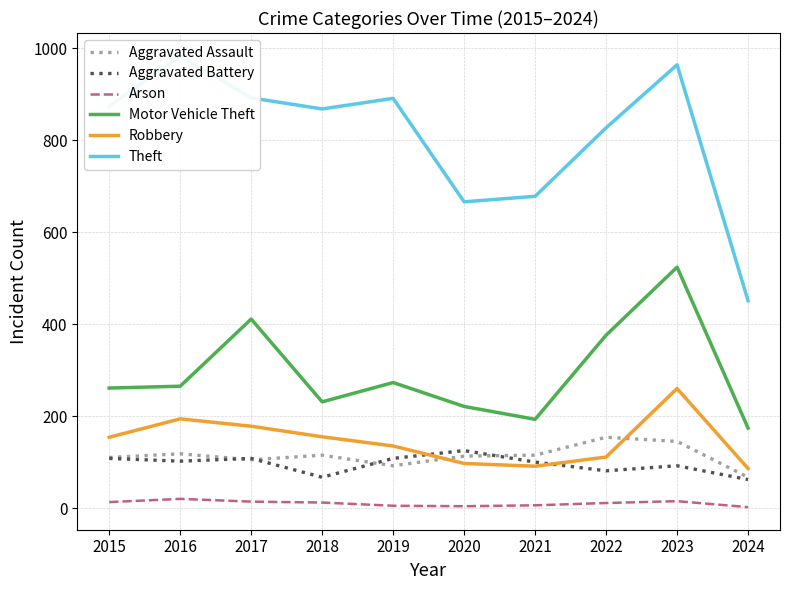

Where does the Motor Vehicle Theft series first go above 265?

2017